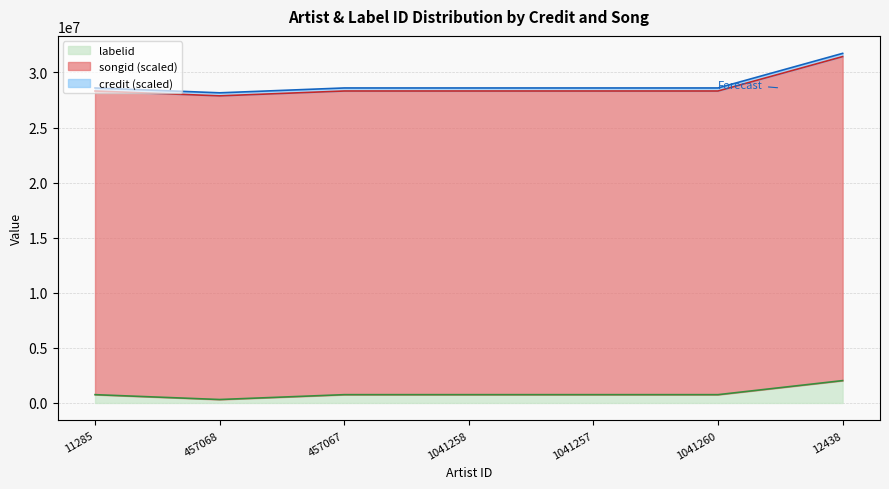

At which category is the sum across all series the highest?

12438